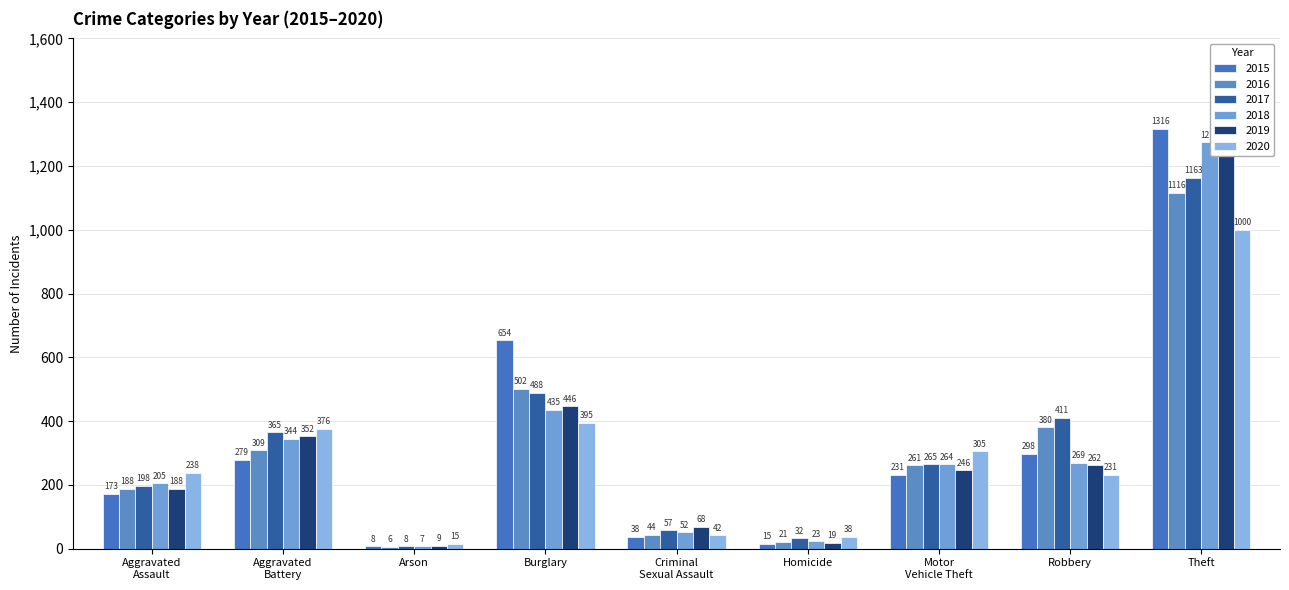

Does the chart contain stacked bars?

No